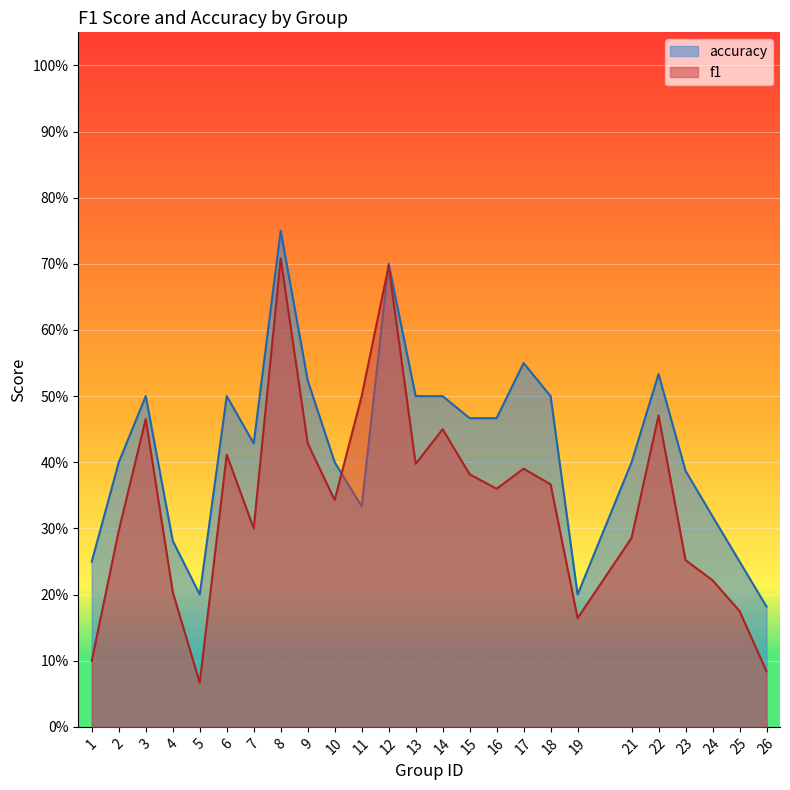

What is the difference between the maximum and minimum values in the accuracy series?

0.6